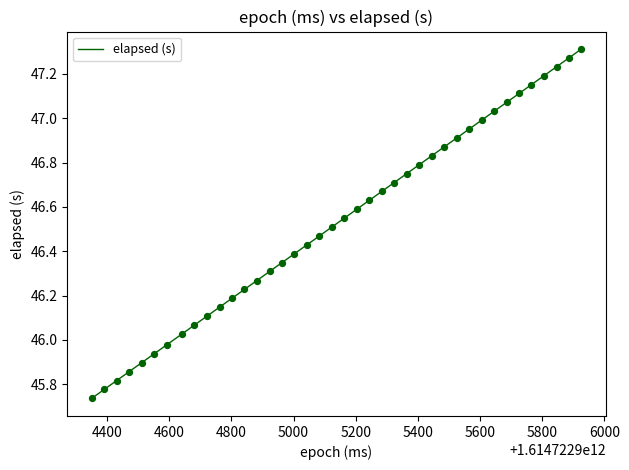

Is this an area chart (filled region under the line)?

No